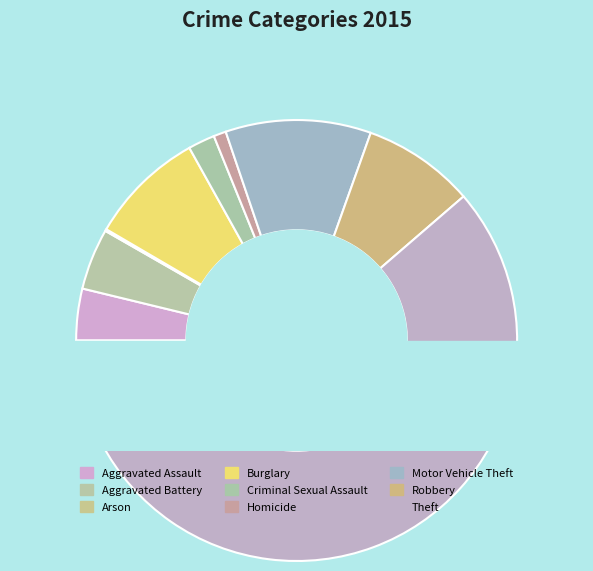

Count the number of slices in the pie.

9